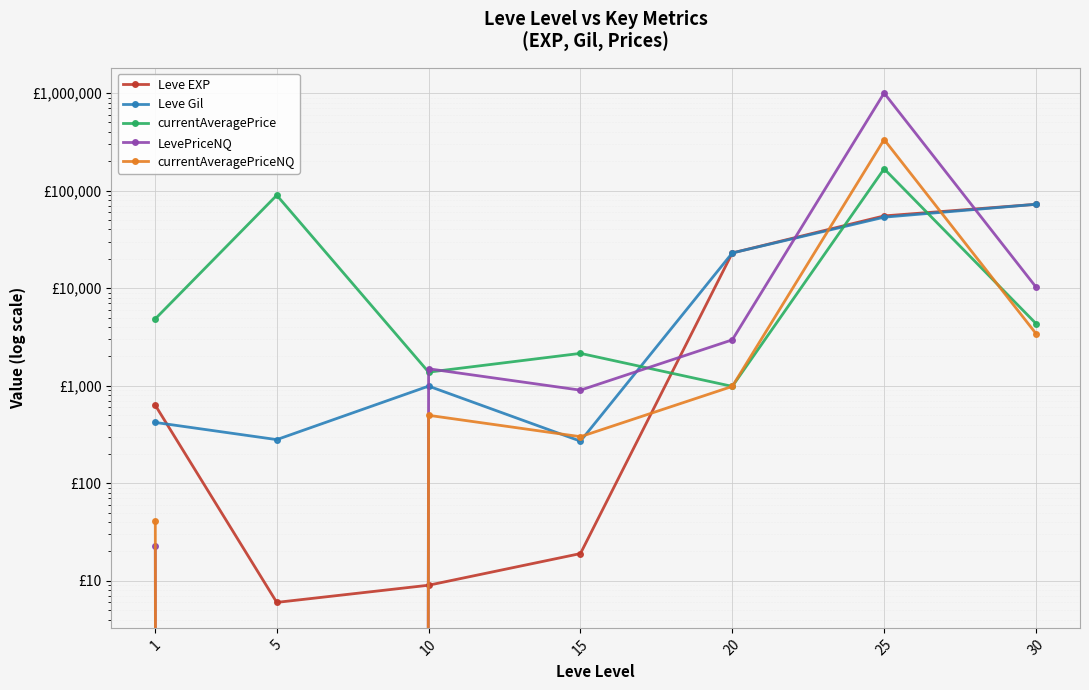

Reading left to right, what are all the values shown in this chart?

Leve EXP: 1=630.0	5=6.0	10=9.0	15=19.0	20=22960.0	25=55060.0	30=72430.0
Leve Gil: 1=420.0	5=280.0	10=990.0	15=270.0	20=22960.0	25=53430.0	30=72430.0
currentAveragePrice: 1=4847.0	5=89666.3	10=1377.4	15=2145.0	20=984.0	25=167366.5	30=4338.6
LevePriceNQ: 1=22.8	5=0.0	10=1491.0	15=900.0	20=2952.0	25=1001199.0	30=10269.8
currentAveragePriceNQ: 1=41.2	5=0.0	10=497.0	15=300.0	20=984.0	25=333733.0	30=3423.2